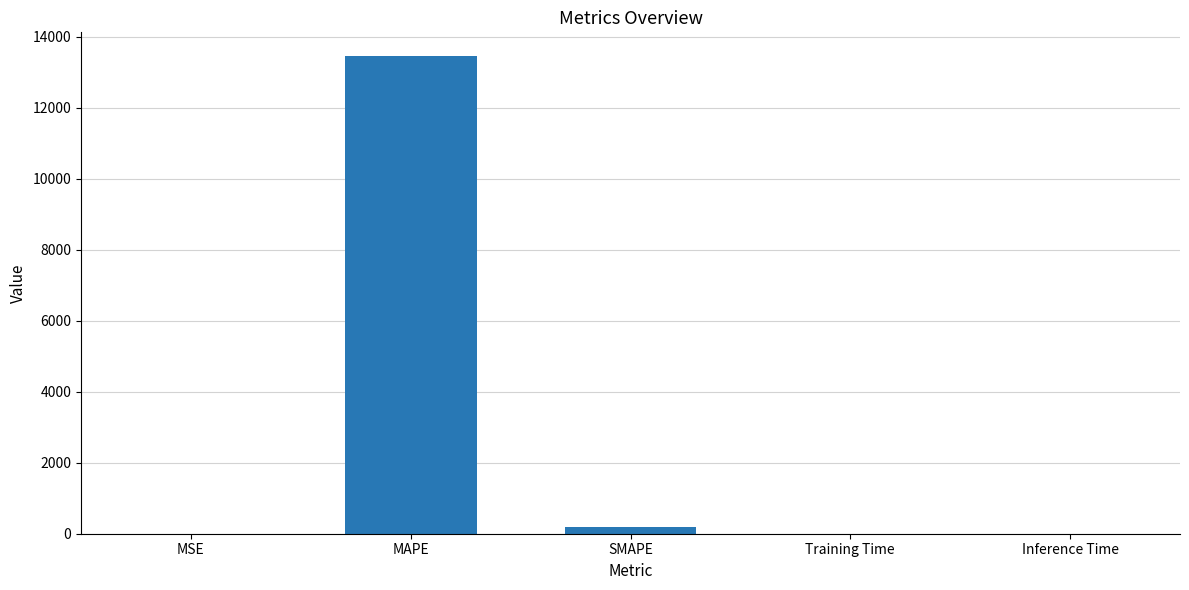

True or false: the data shows 23099.2 at MAPE.

False